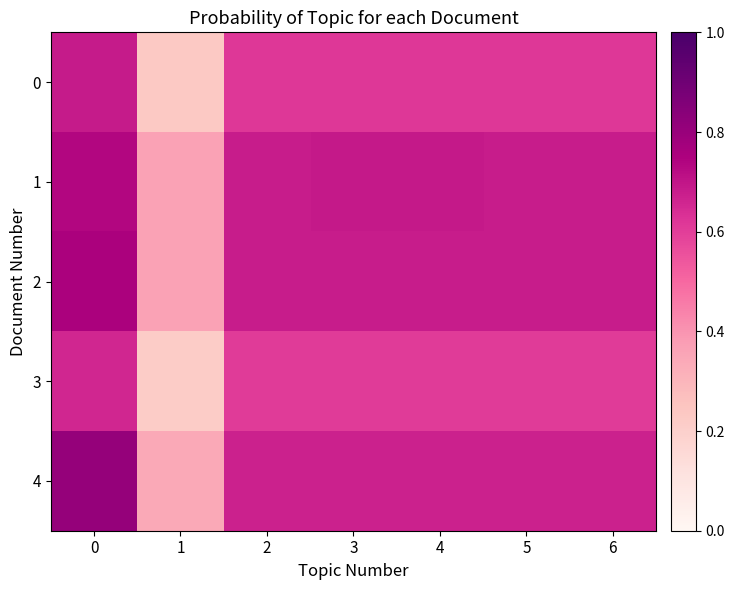

Which series has the largest total across all categories?

2